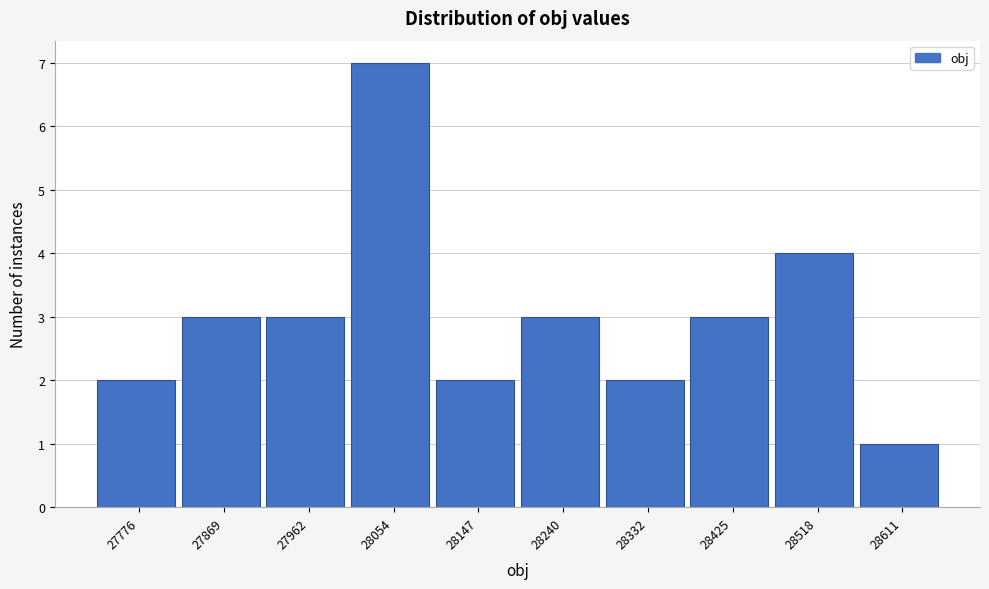

Reading left to right, what are all the values shown in this chart?

27776=2	27869=3	27962=3	28054=7	28147=2	28240=3	28332=2	28425=3	28518=4	28611=1